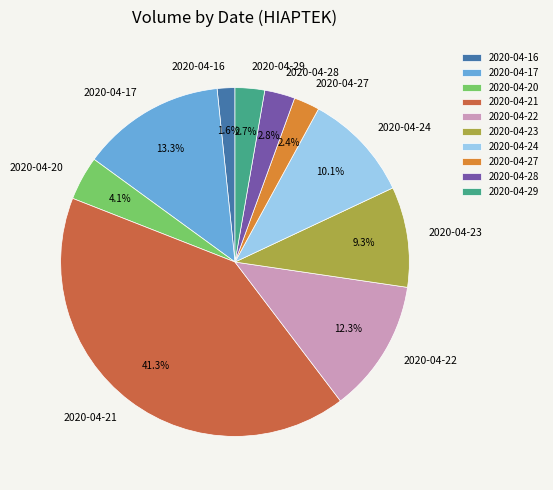

To the nearest percent, what is the difference between the 2020-04-22 and 2020-04-20 slice percentages?

8%